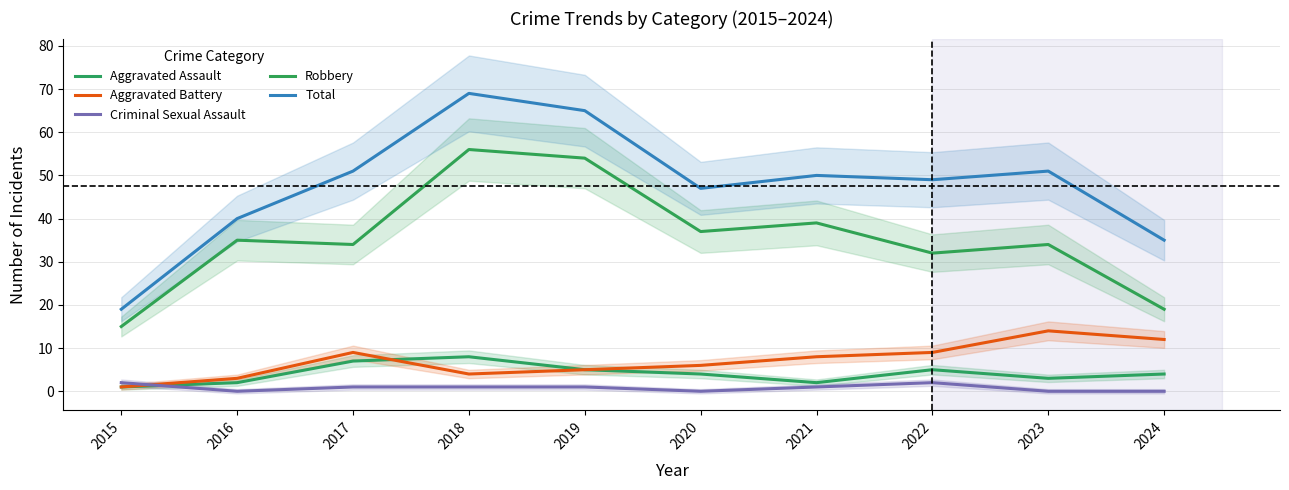

What is the value of the Aggravated Assault point at the 10th from the left?

4